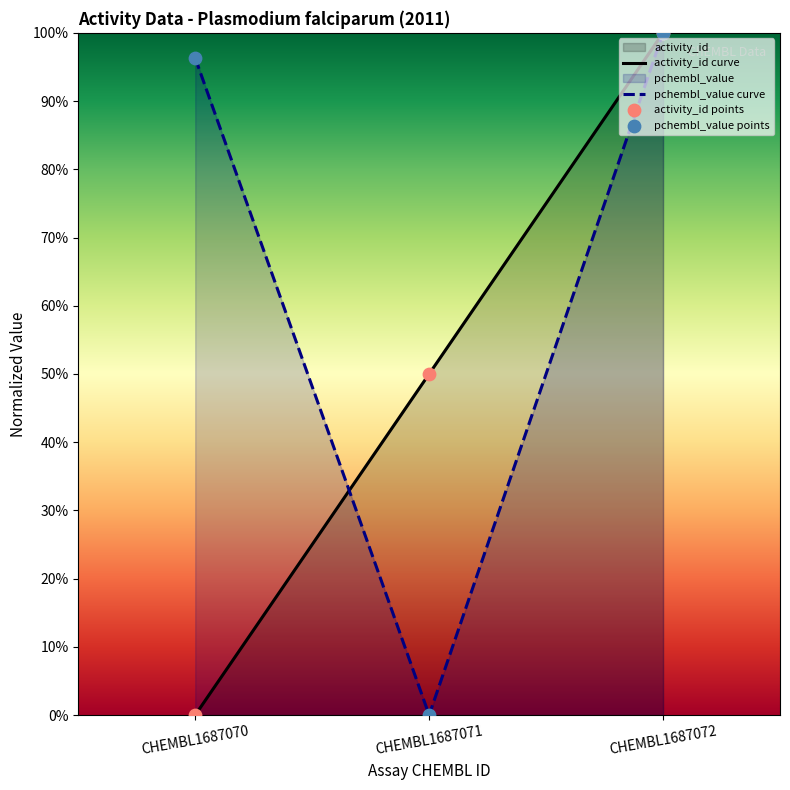

Which series has the largest Y range (max minus min)?

activity_id curve